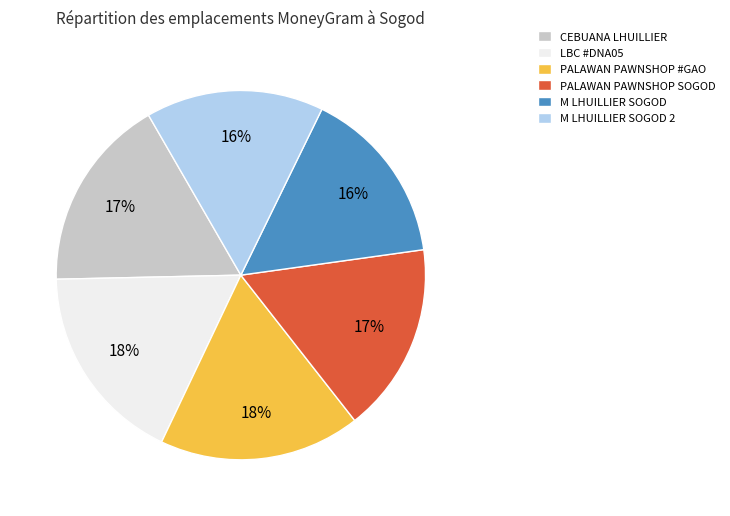

The M LHUILLIER SOGOD slice represents 30% of the pie. True or false?

False